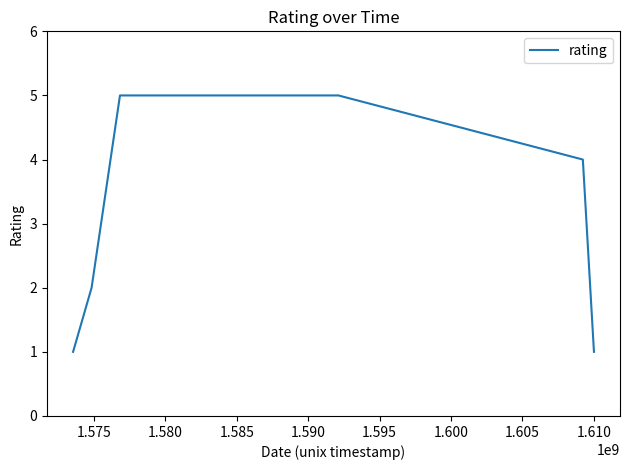

What is the difference between the maximum and minimum values?

4